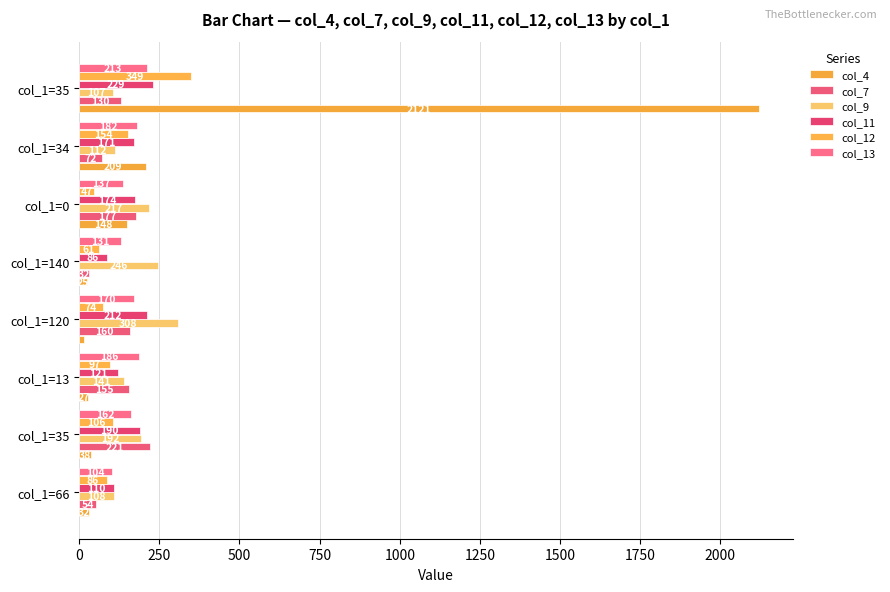

How many values in the col_7 series are below 155?

4